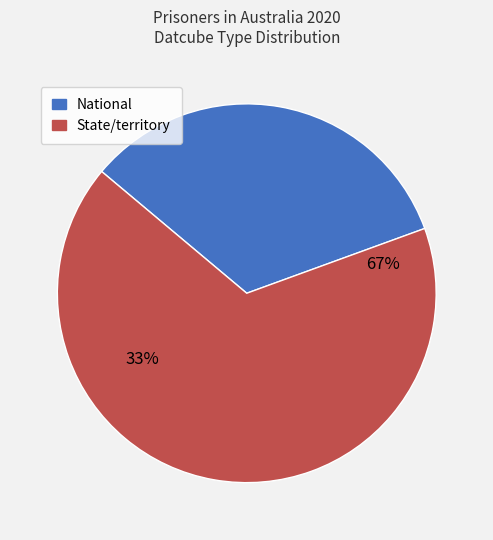

How many slices are in this pie chart?

2